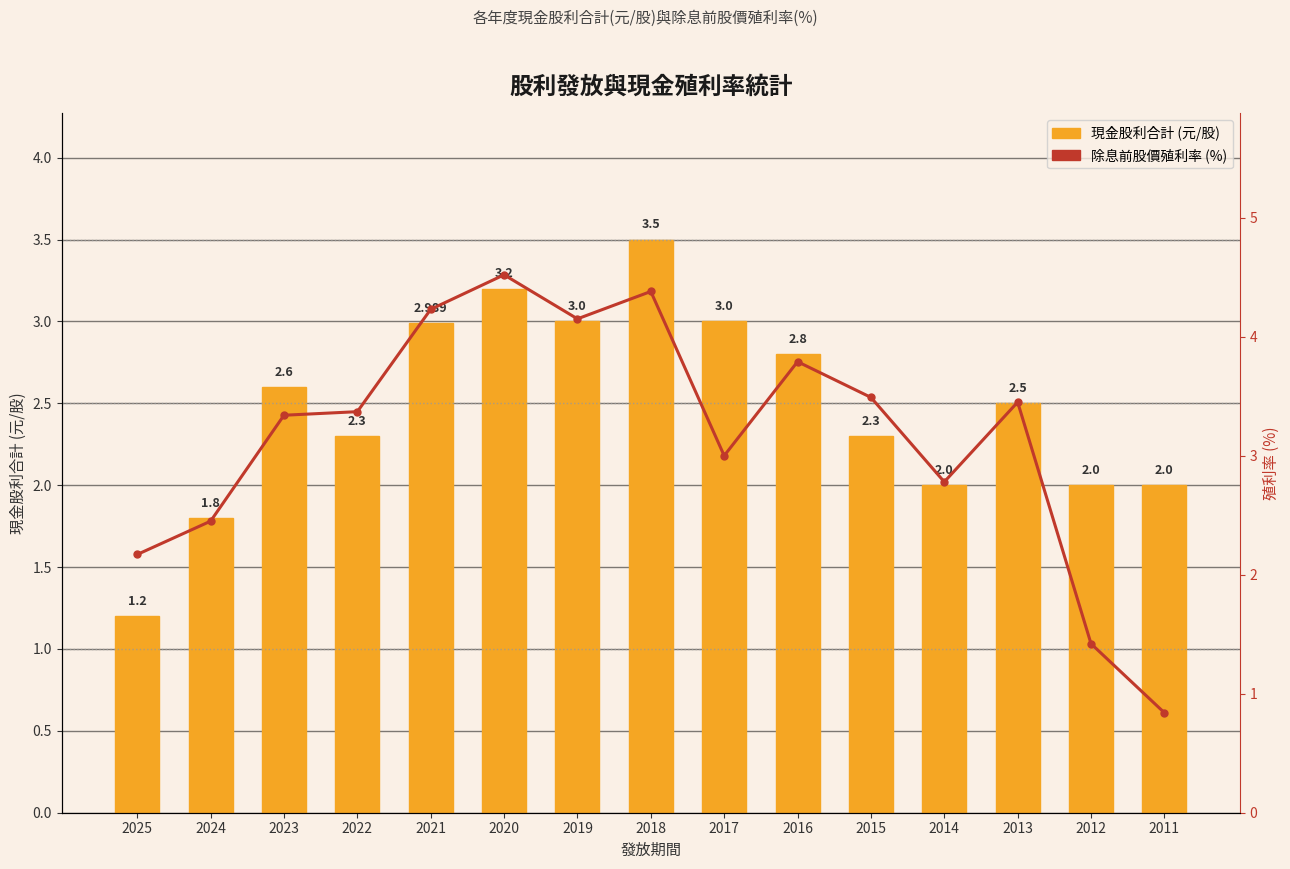

What is the total value across all series at 2015?

5.8